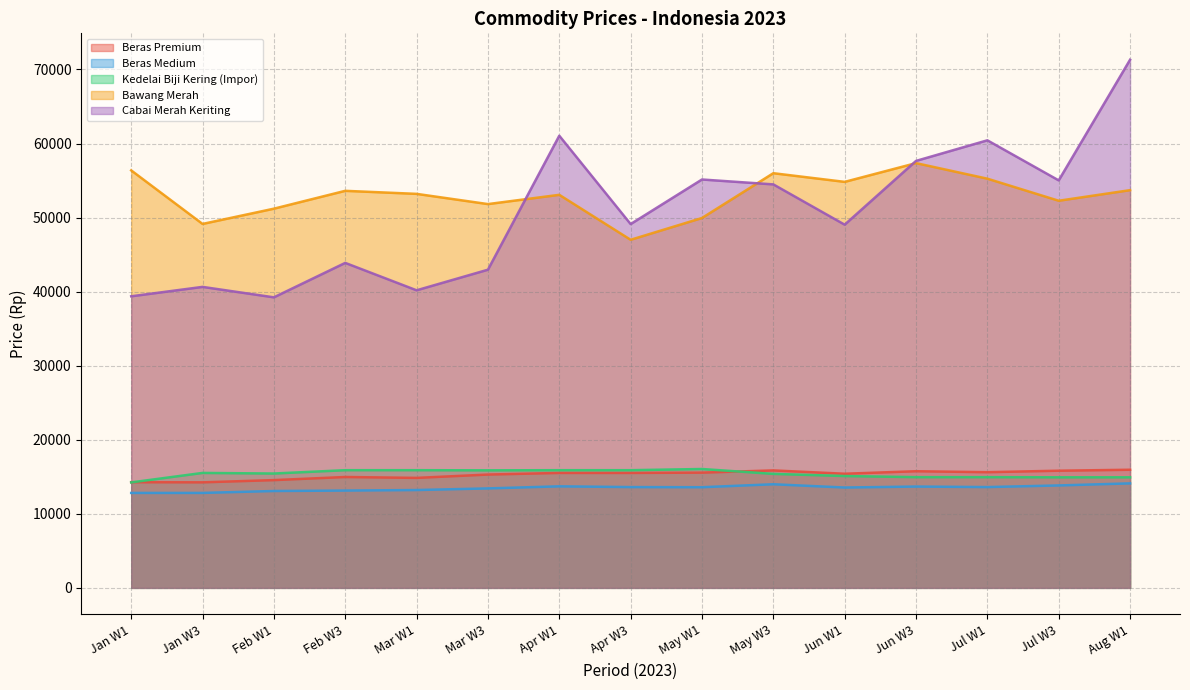

What are all the series names shown in the legend?

Beras Premium, Beras Medium, Kedelai Biji Kering (Impor), Bawang Merah, Cabai Merah Keriting